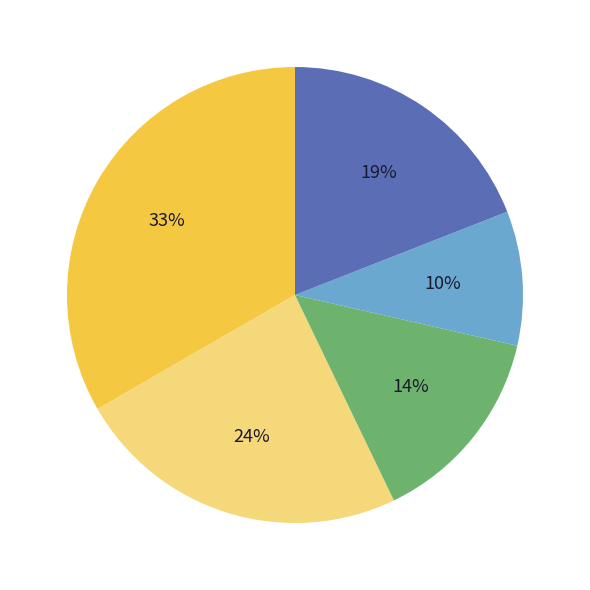

Does any single category account for the majority?

No